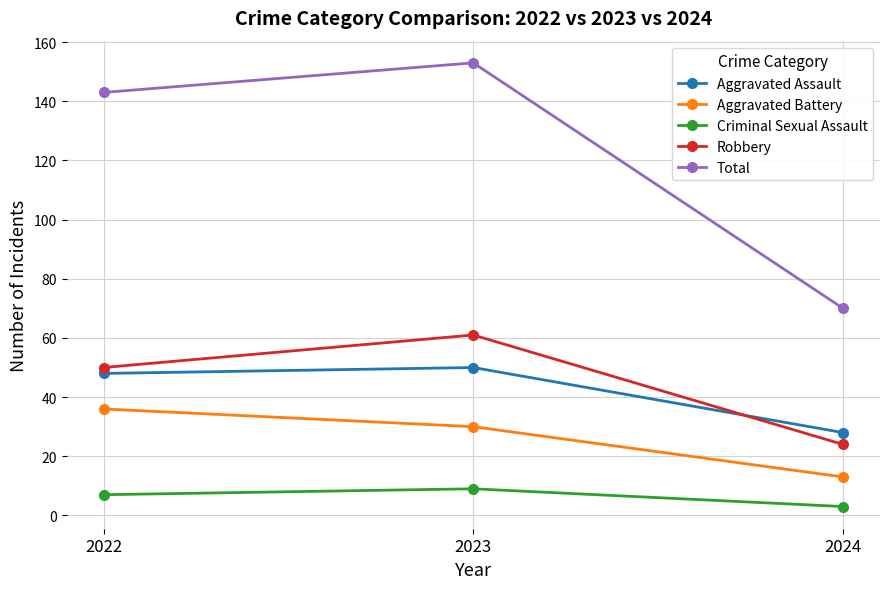

Rank the series by their maximum value, from lowest to highest.

Criminal Sexual Assault, Aggravated Battery, Aggravated Assault, Robbery, Total